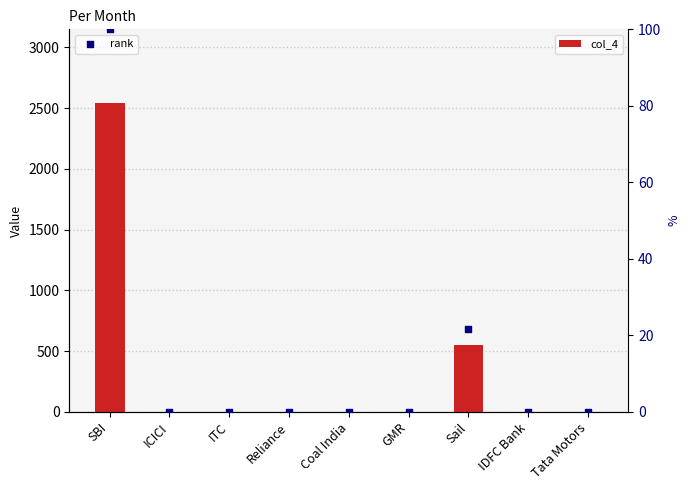

Which series has the largest total across all categories?

col_4